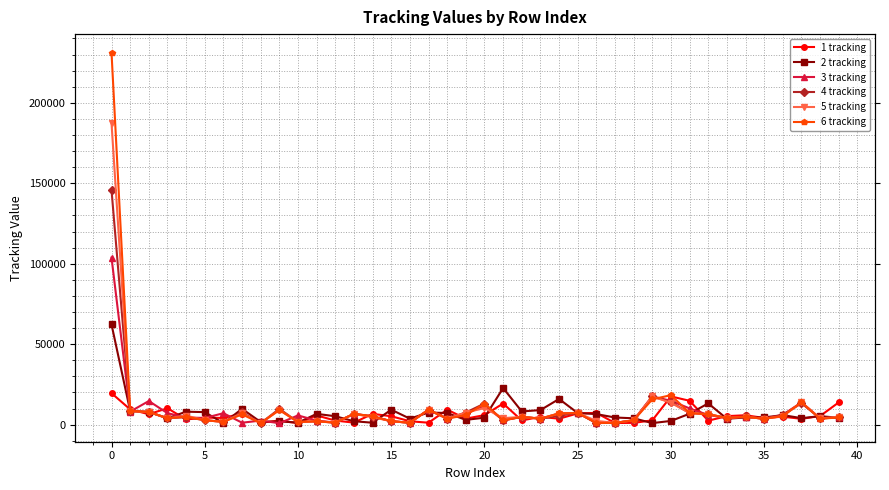

Is this an area chart (filled region under the line)?

No